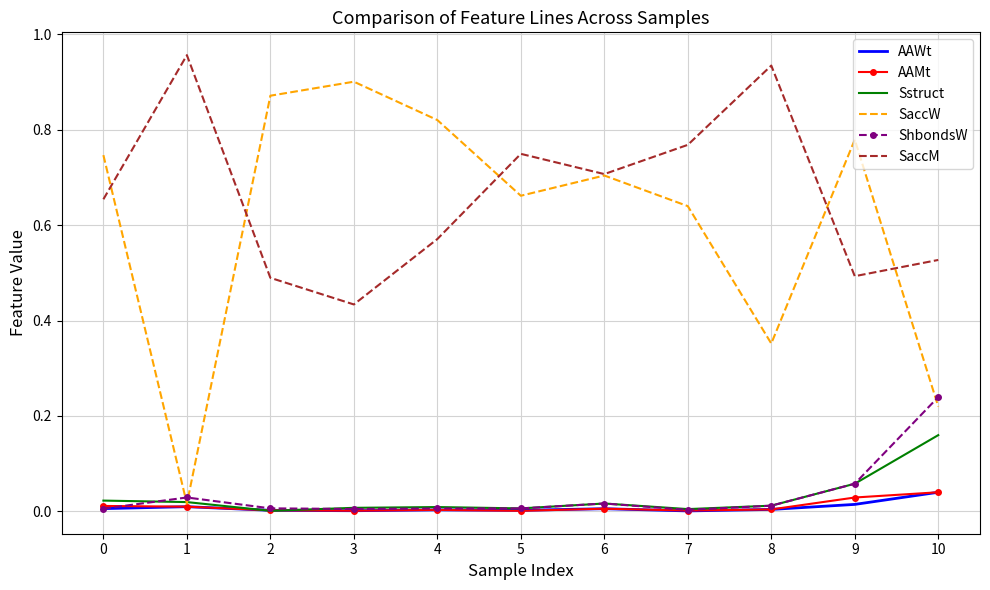

True or false: Sstruct has a value of 0.0 at 7.

True